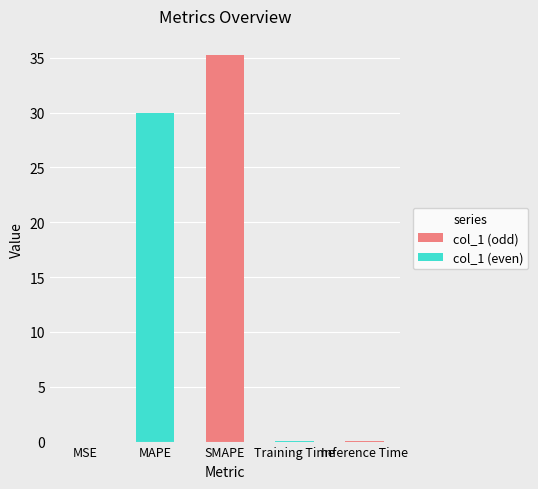

What is the change in value from SMAPE to Inference Time?

-35.2